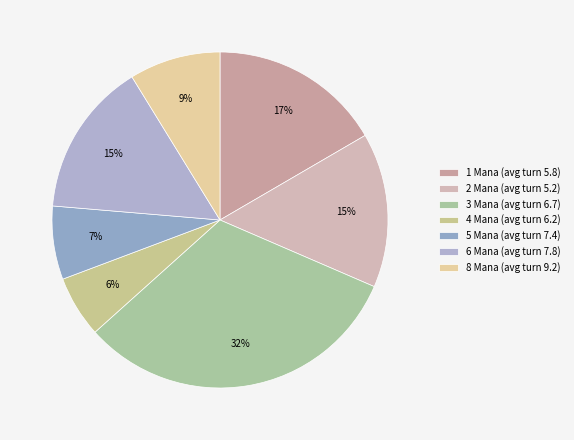

Between 1 Mana and 5 Mana, which is larger?

1 Mana